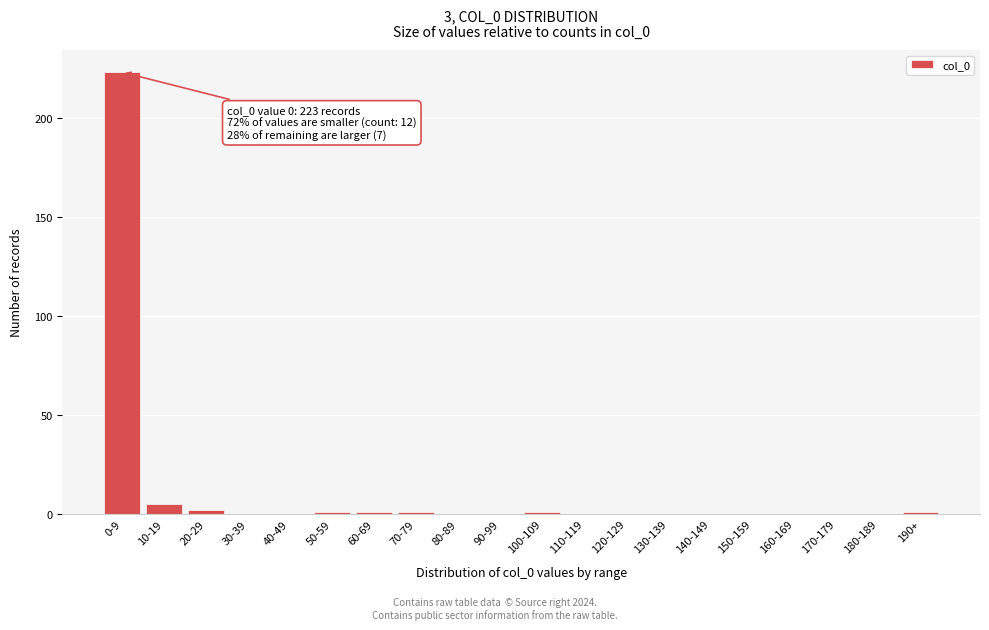

Reading left to right, extract all data points from this chart.

0-9=223	10-19=5	20-29=2	30-39=0	40-49=0	50-59=1	60-69=1	70-79=1	80-89=0	90-99=0	100-109=1	110-119=0	120-129=0	130-139=0	140-149=0	150-159=0	160-169=0	170-179=0	180-189=0	190+=1